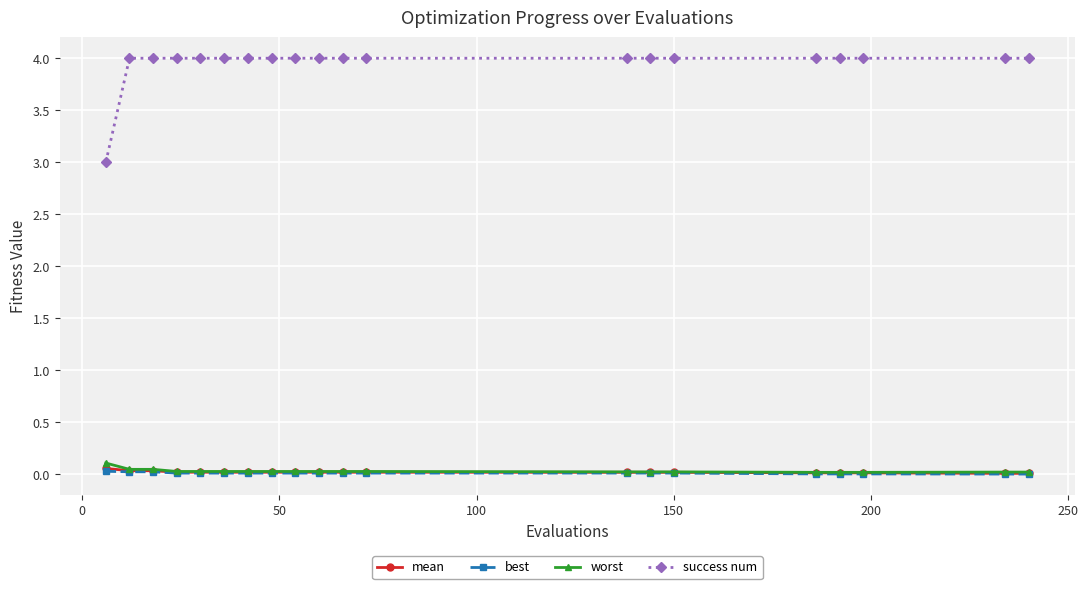

True or false: success num and worst cross at least once.

False